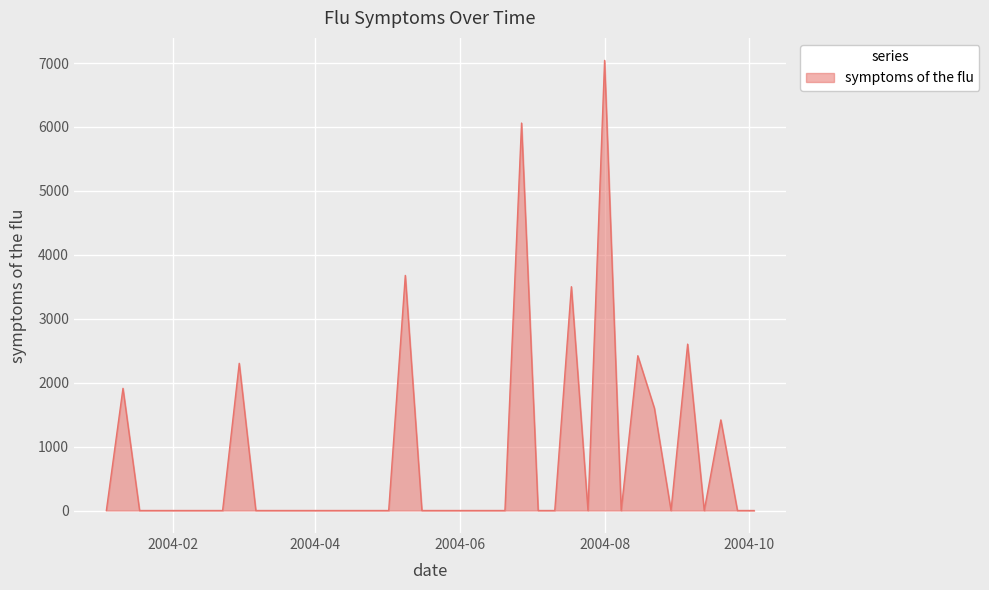

What is the difference between the maximum and minimum values?

7041.9